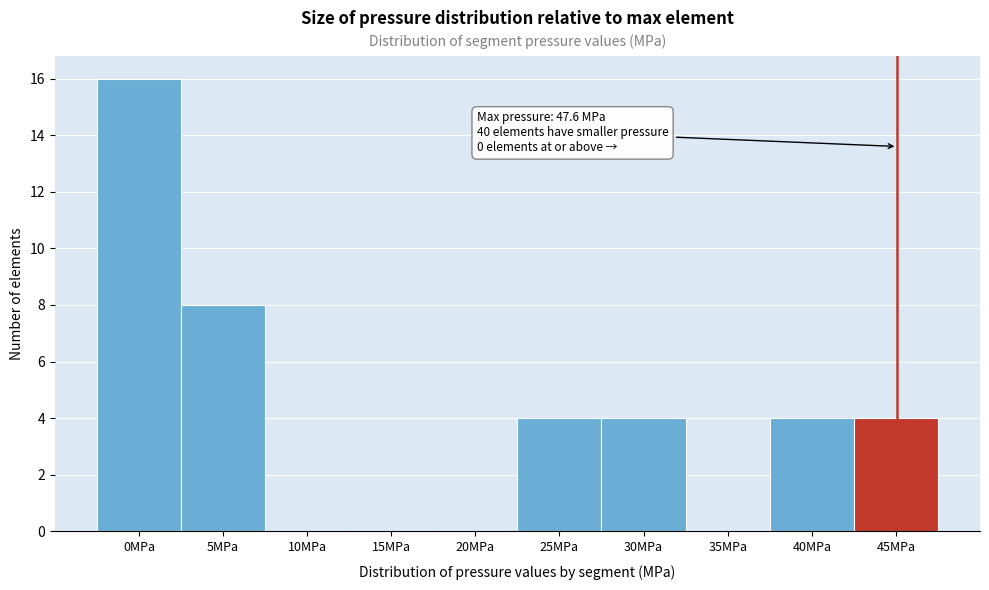

Reading left to right, transcribe all the data shown in this chart.

0MPa=16	5MPa=8	10MPa=0	15MPa=0	20MPa=0	25MPa=4	30MPa=4	35MPa=0	40MPa=4	45MPa=4